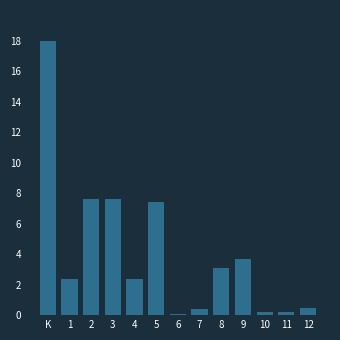

Reading right to left, transcribe all the data shown in this chart.

12=0.5	11=0.2	10=0.2	9=3.7	8=3.1	7=0.4	6=0.1	5=7.4	4=2.4	3=7.6	2=7.6	1=2.4	K=18.0